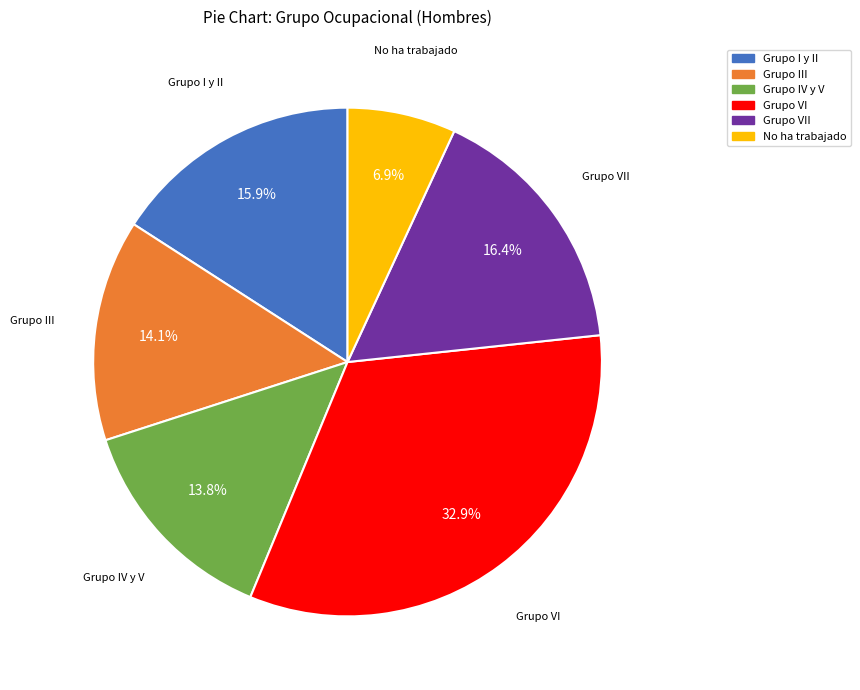

Is there any slice that represents more than half of the pie?

No